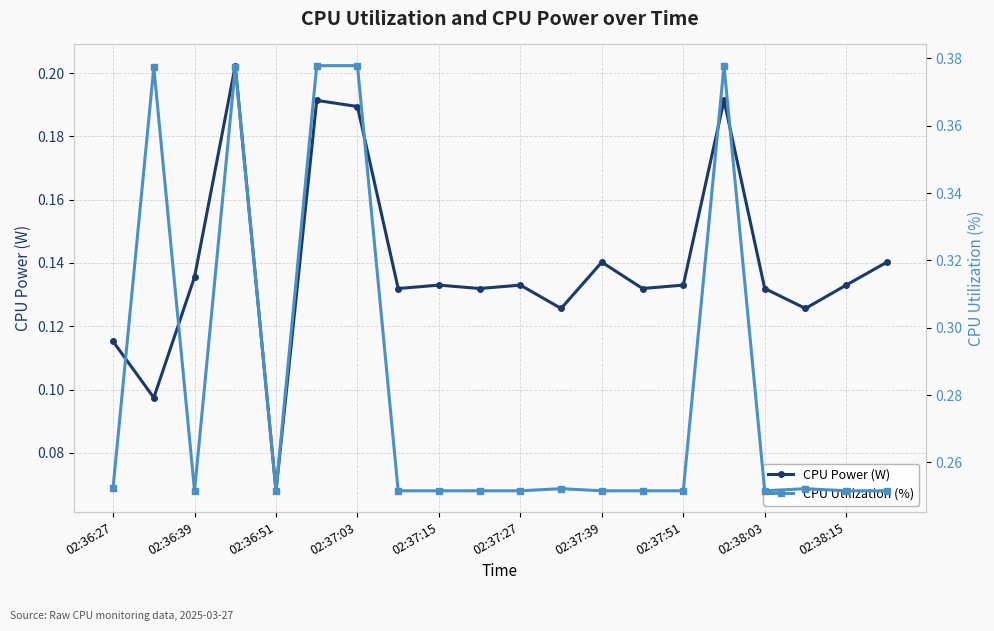

What is the sum of all CPU Utilization (%) values?

5.7